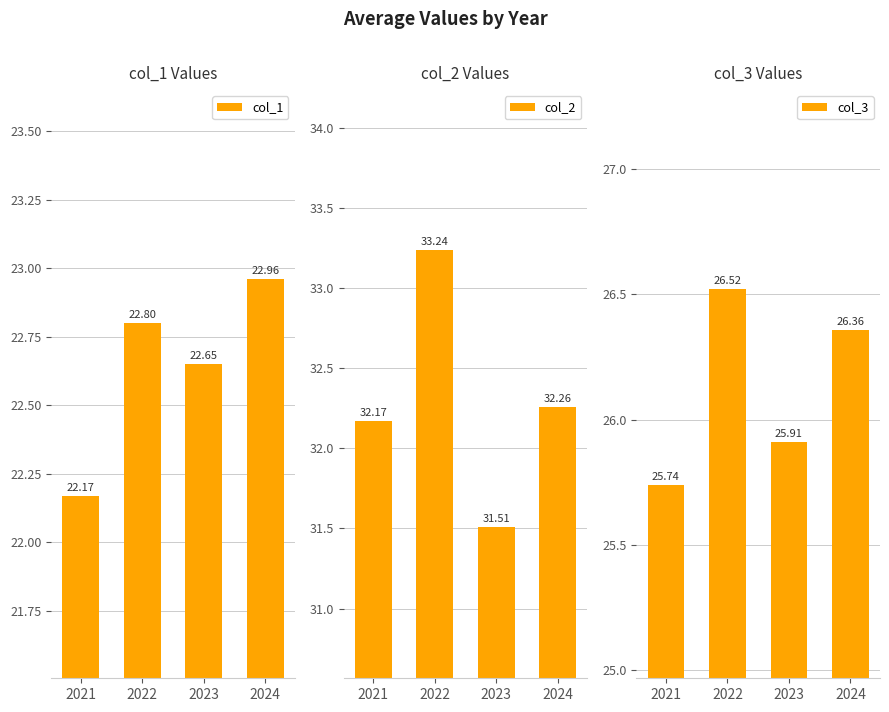

Where does the col_2 series first go above 32?

2021